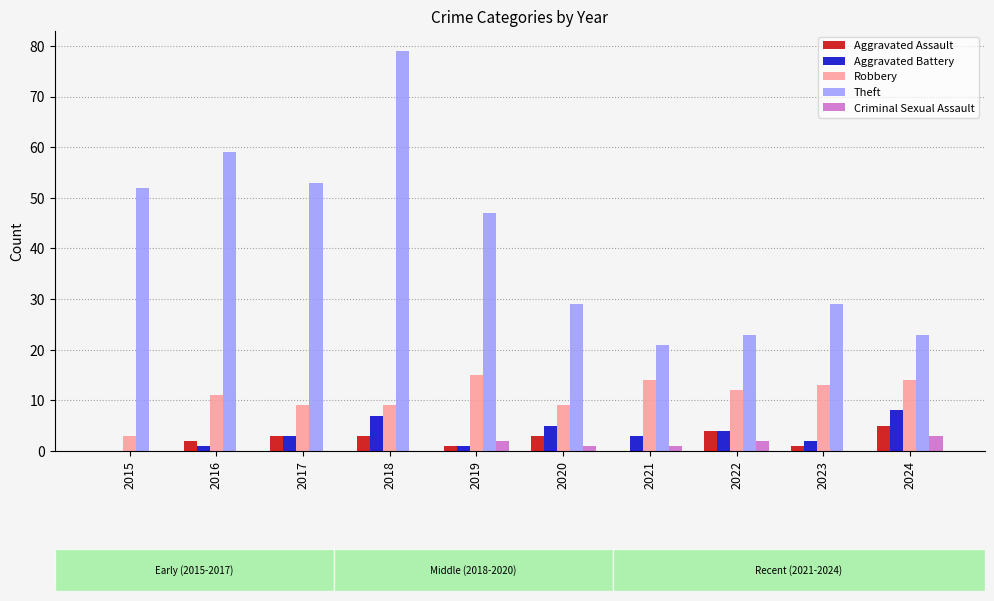

What is the spread (max minus min) of values at 2024?

20